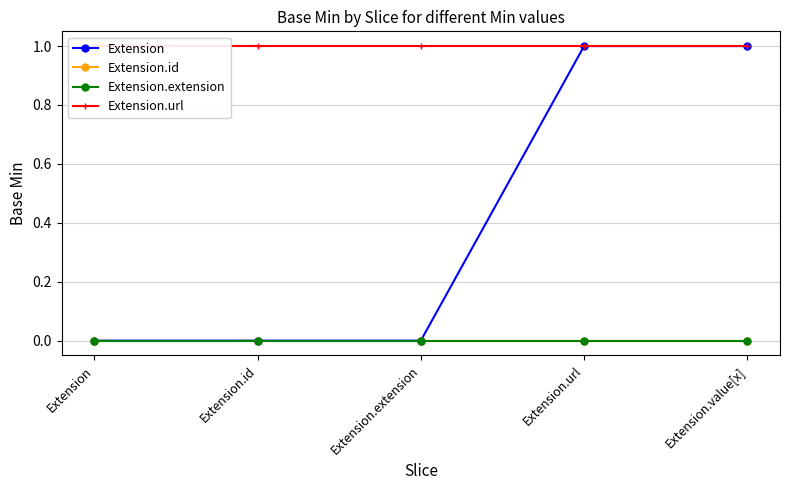

What is the label of the 3rd point from the left?

Extension.extension